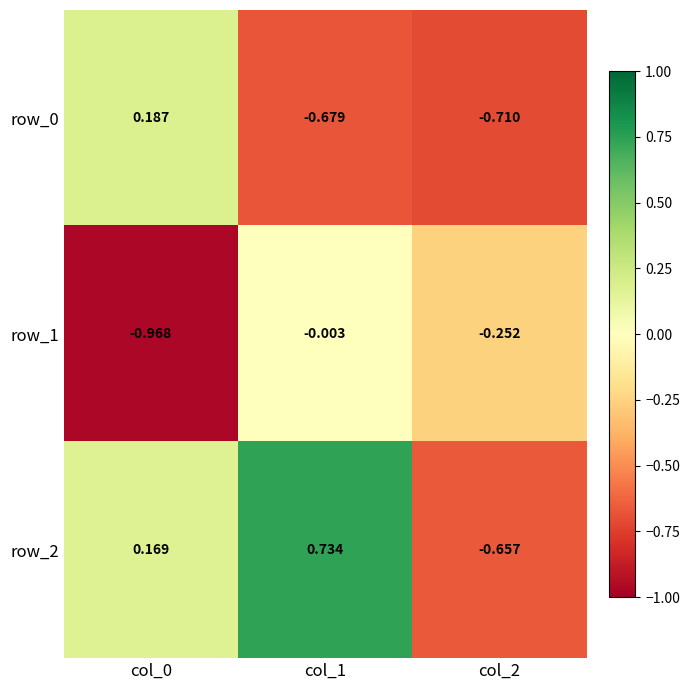

Is the value of row_1 at col_1 greater than the value of row_2 at col_2?

Yes